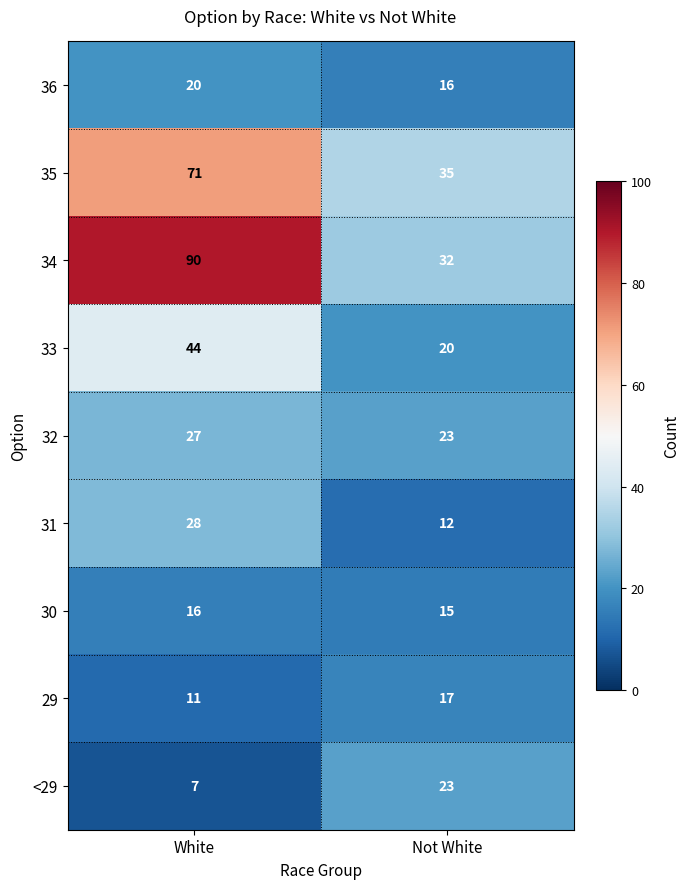

Which series has the largest total across all categories?

34